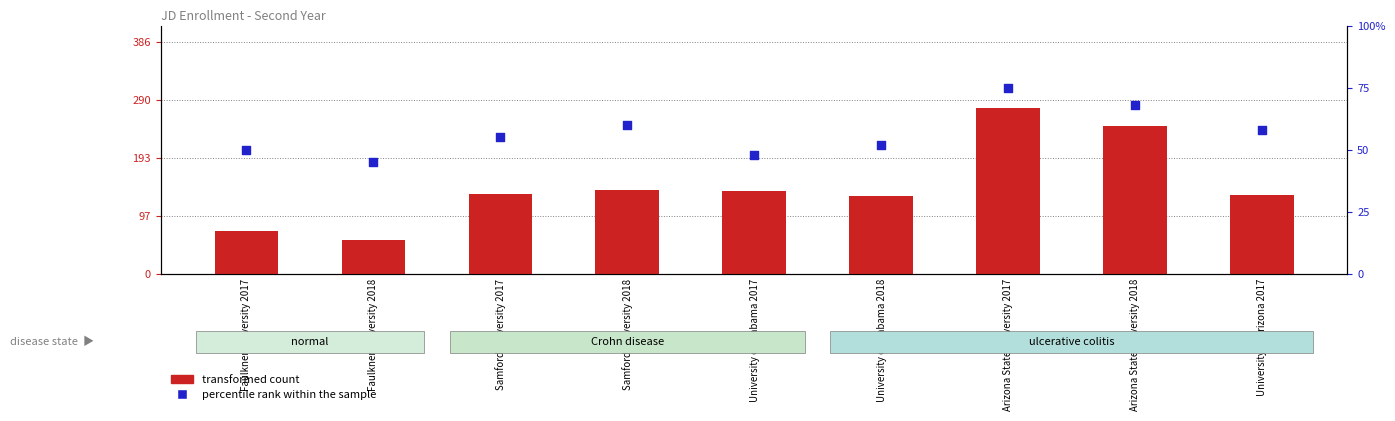

Is the value of transformed count at Arizona State University 2018 greater than the value of percentile rank within the sample at Arizona State University 2017?

Yes